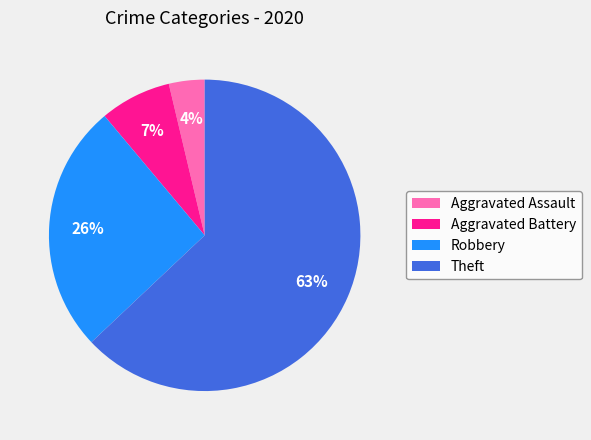

Rank the categories by value from lowest to highest.

Aggravated Assault, Aggravated Battery, Robbery, Theft